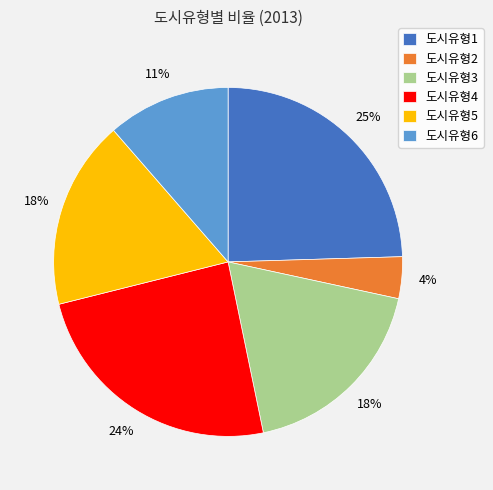

Combined, do 도시유형4 and 도시유형5 account for over 50%?

No